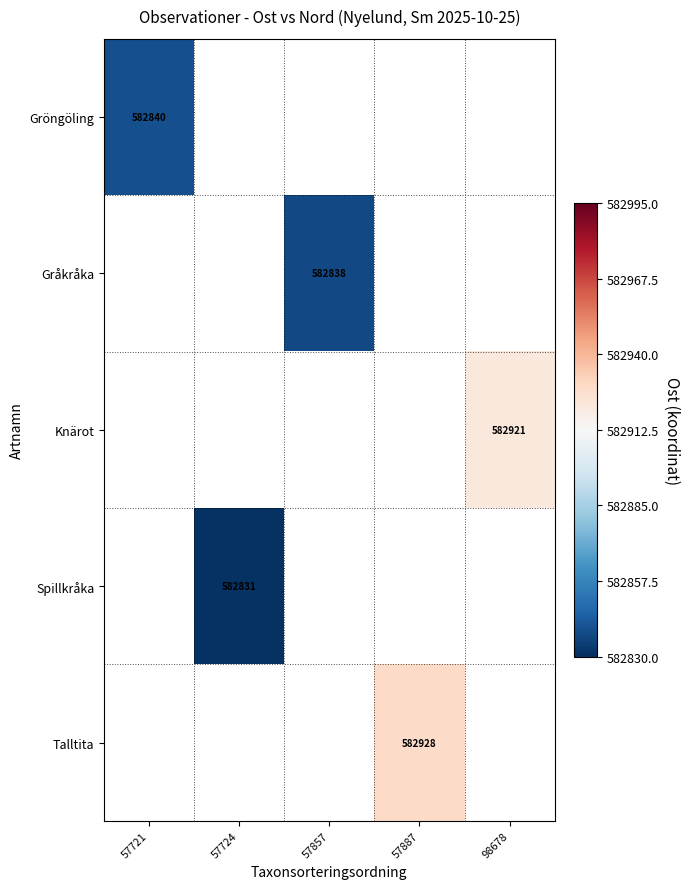

True or false: Gråkråka has a value of 138772 at 57857.

False